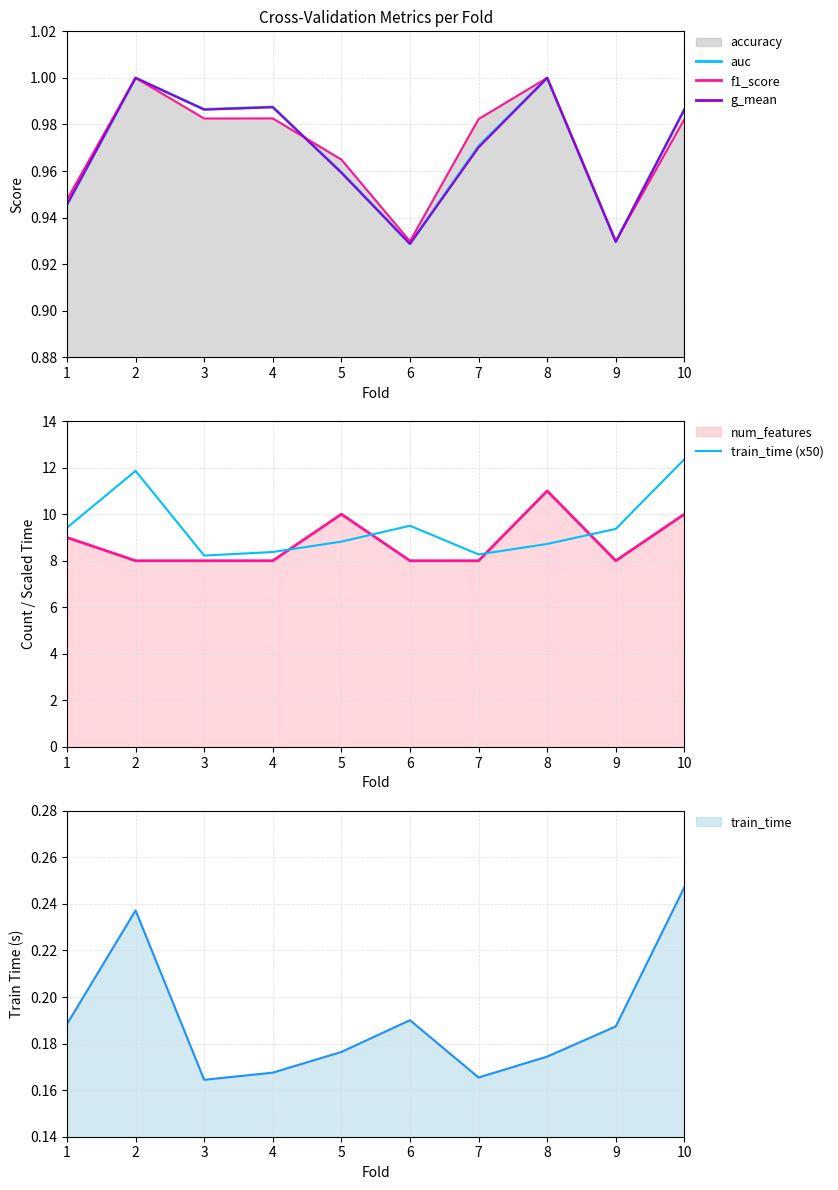

How many g_mean values are between 0 and 1?

10